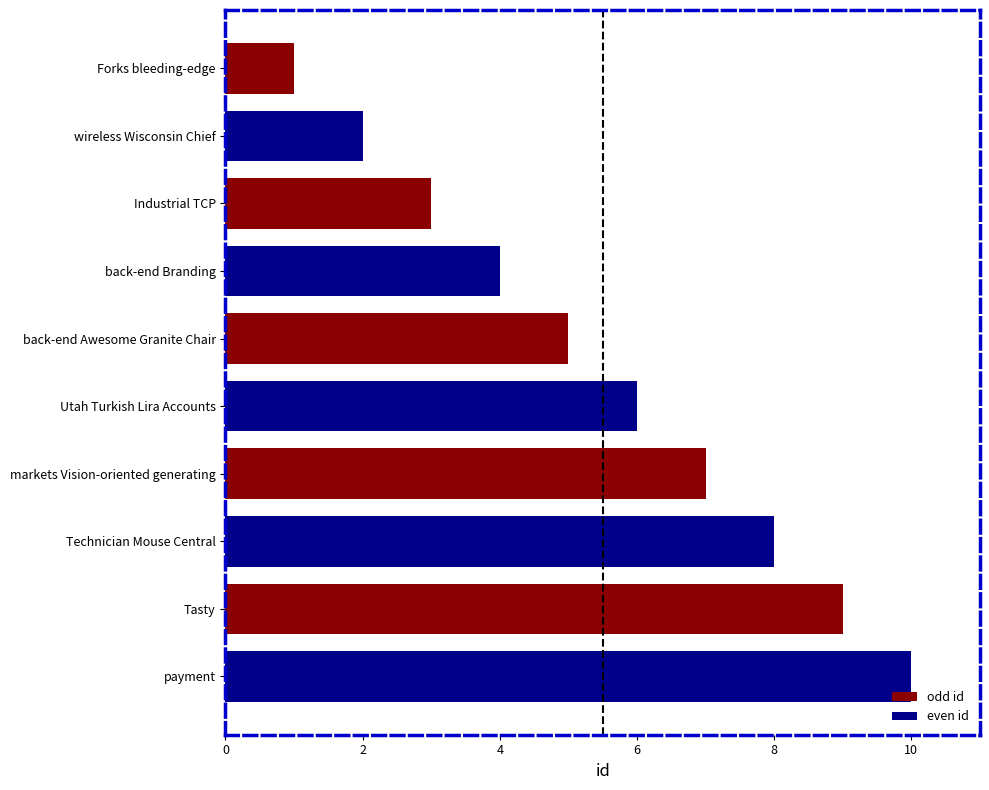

At which category does the chart reach its peak across all series?

payment